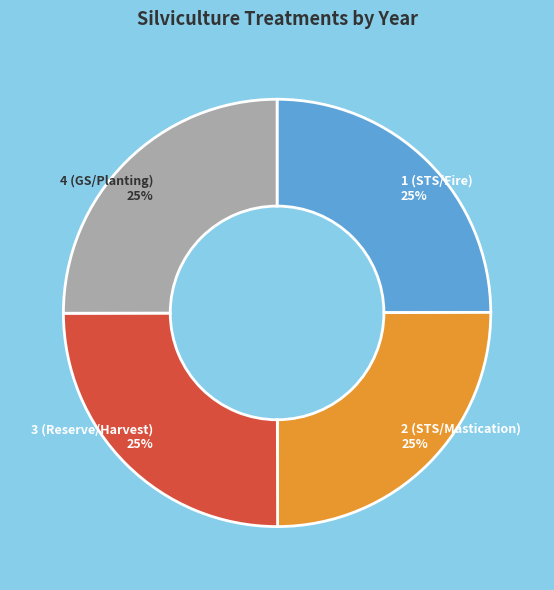

True or false: 1 (STS/Fire) accounts for 25% of the total.

True